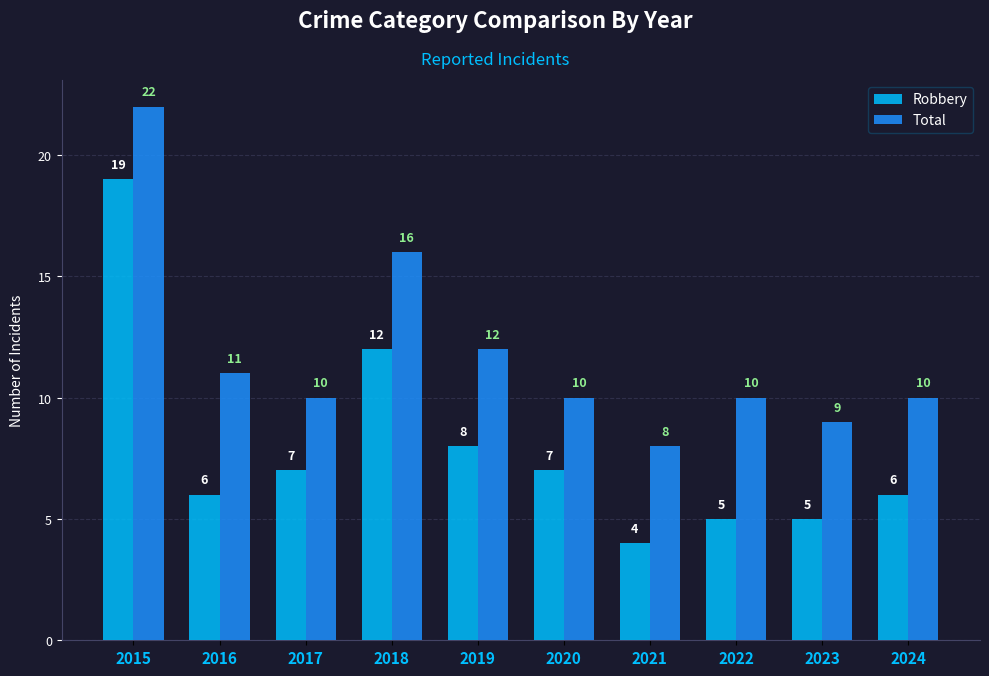

What are all the series names shown in the legend?

Robbery, Total